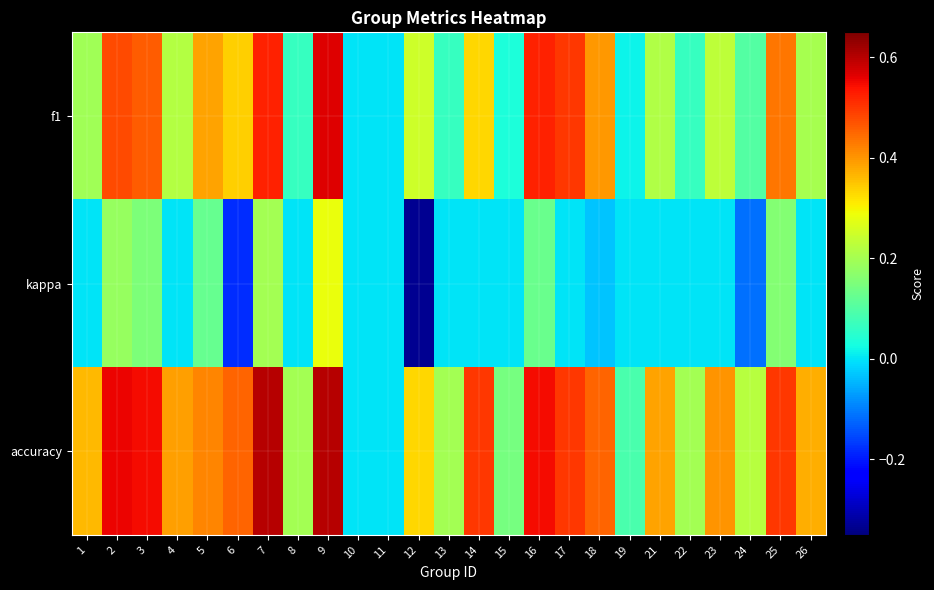

Between 7 and 12, which is larger?

7